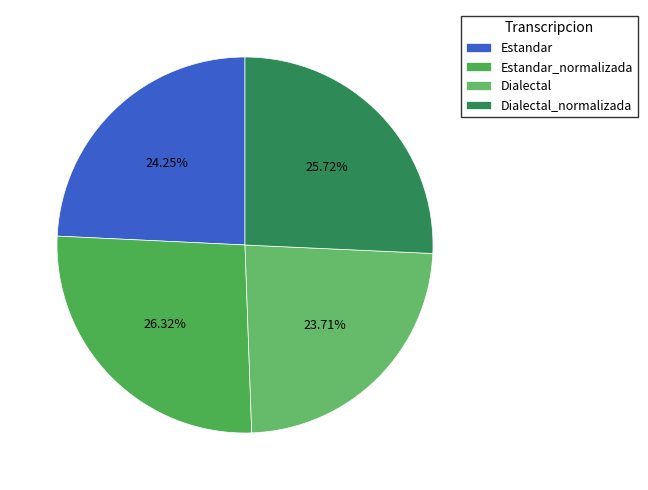

Which category has the smallest portion of the pie?

Dialectal